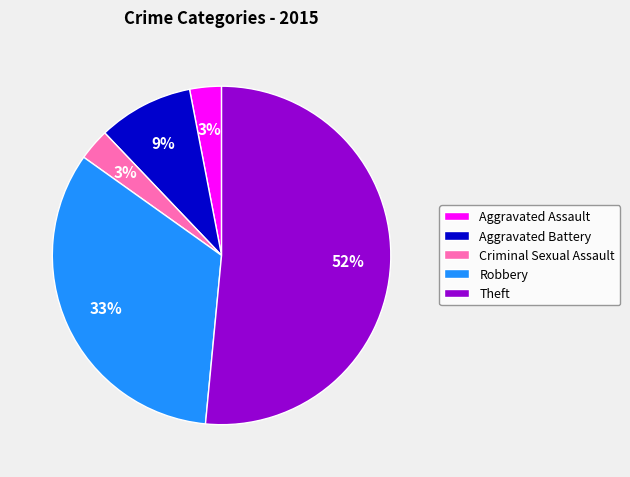

Combined, do Criminal Sexual Assault and Robbery account for over 50%?

No